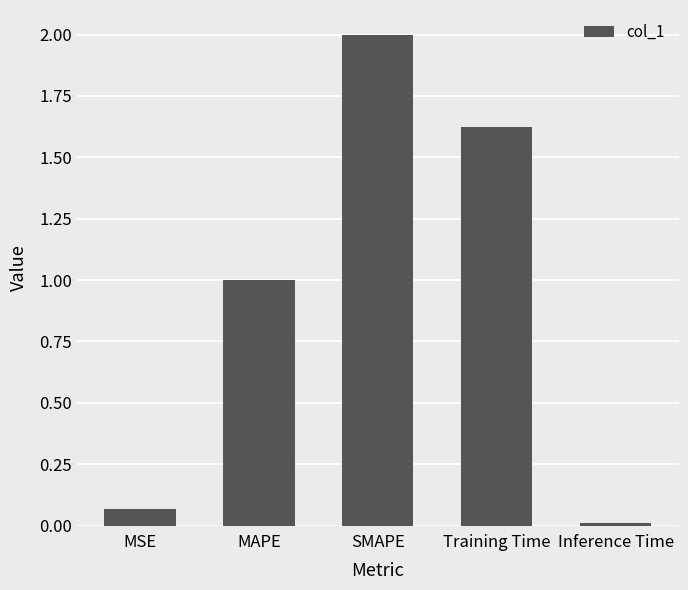

What is the change in value from Training Time to Inference Time?

-1.6